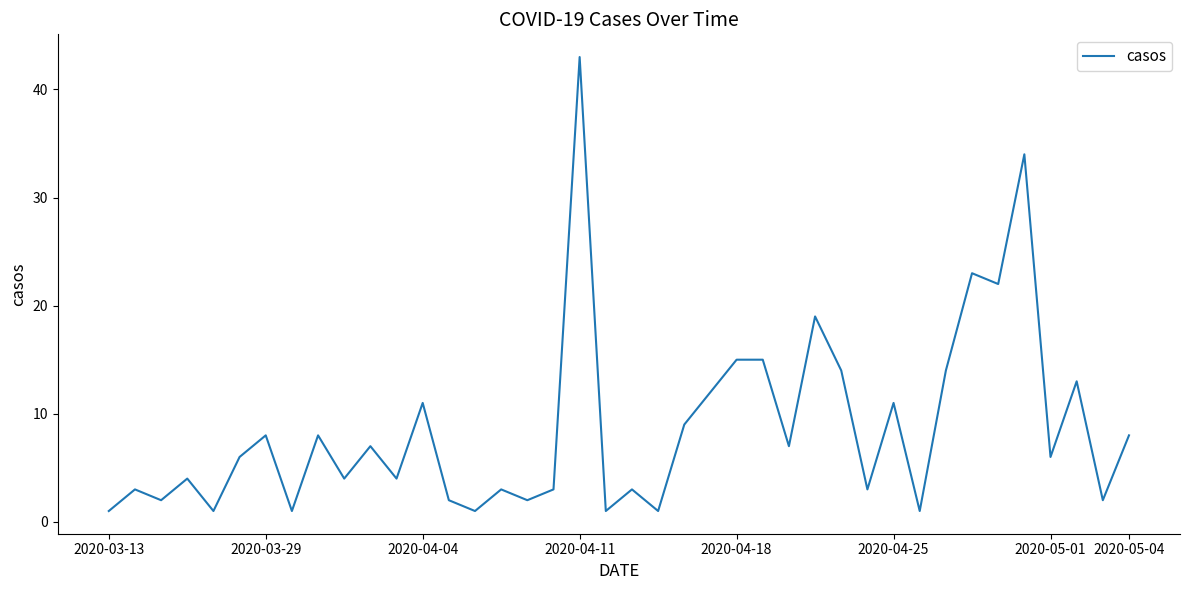

What is the difference between the maximum and minimum values?

42